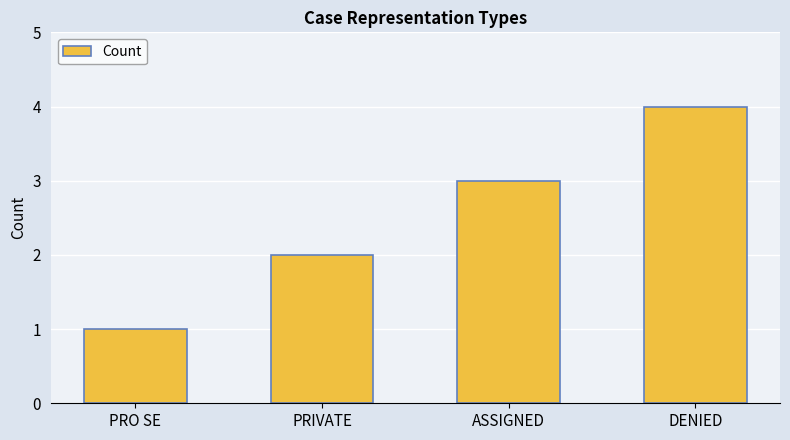

Is it true that the value at DENIED is 2?

False